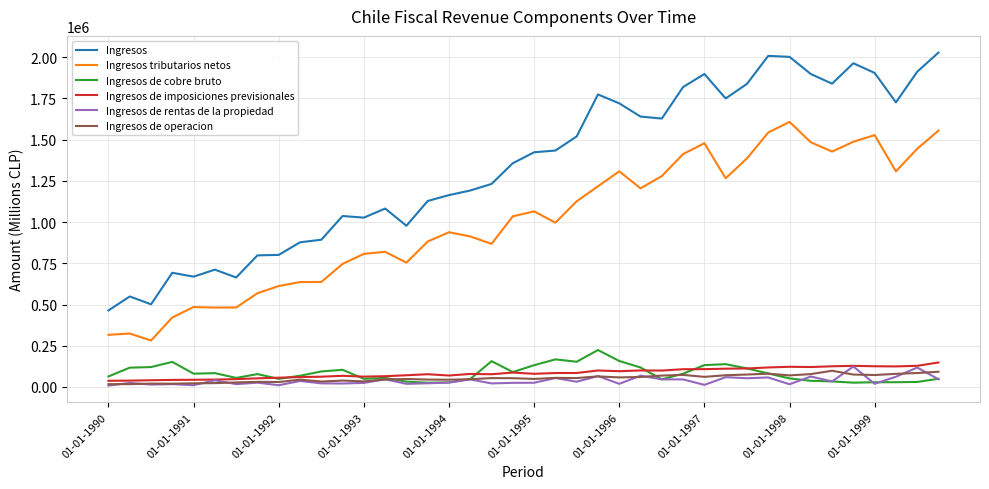

True or false: Ingresos tributarios netos and Ingresos cross at least once.

False